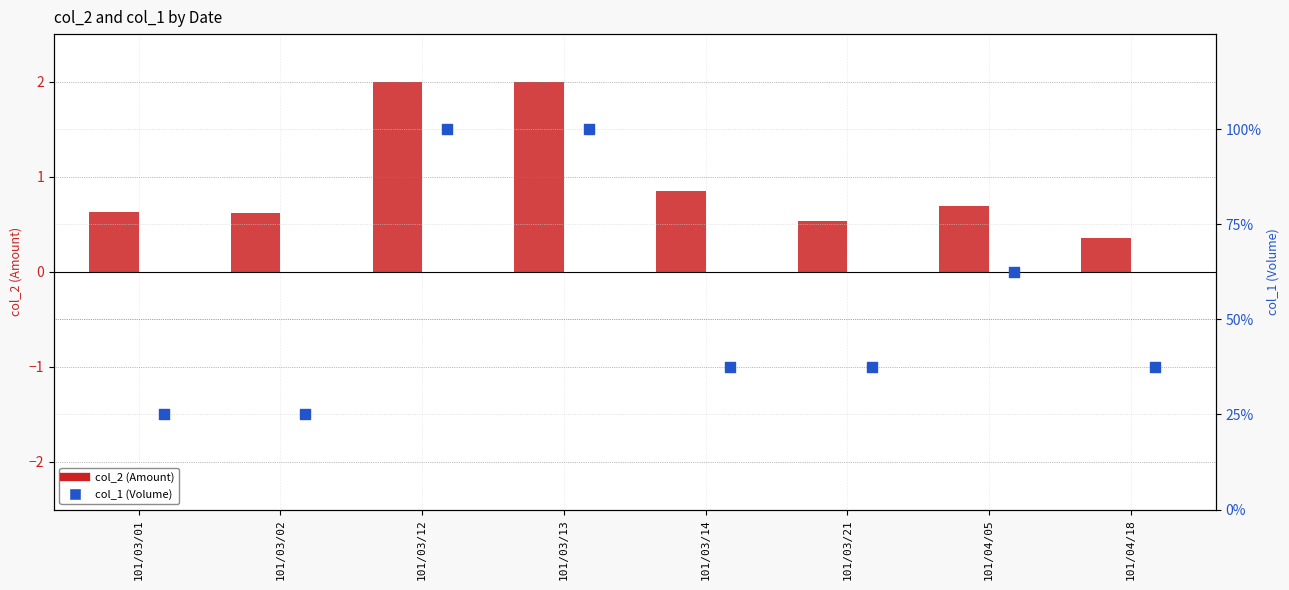

Which series contains the highest Y value?

col_1 (Volume)